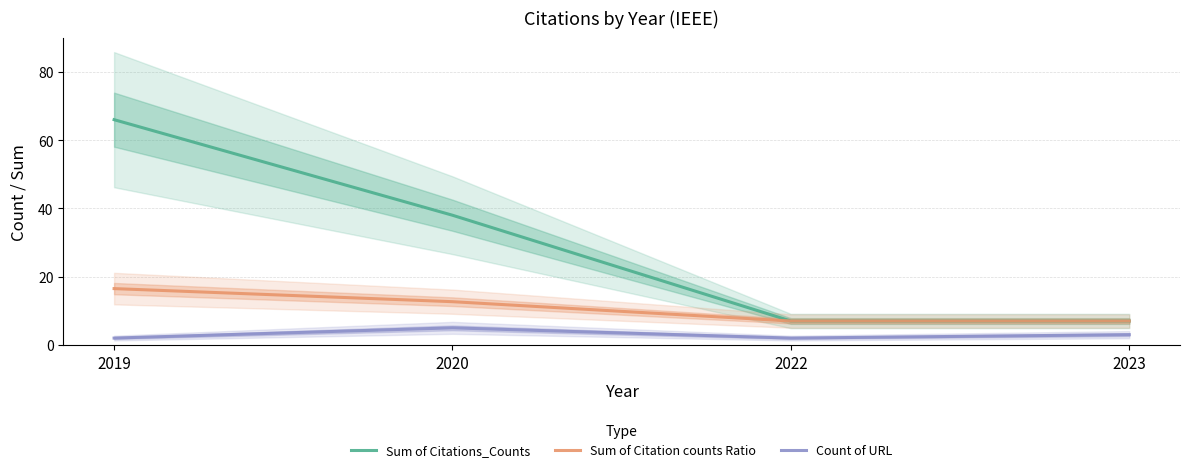

Is it true that Sum of Citations_Counts equals 38.0 at 2020?

True